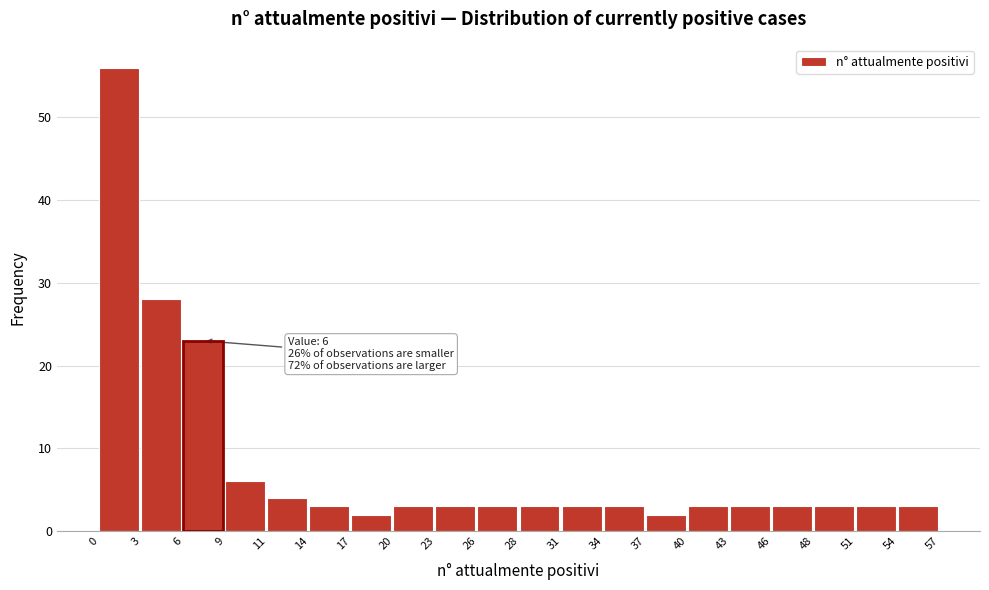

Which range on the x-axis has the tallest bar?

0 to 3